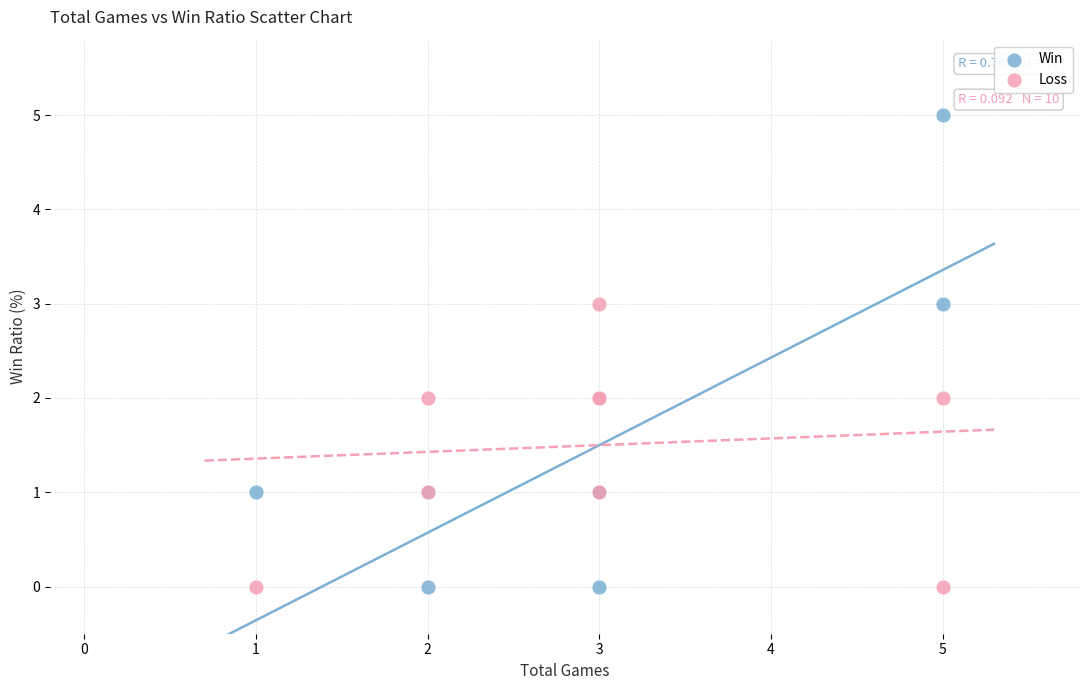

Which series reaches the maximum Y coordinate?

Win